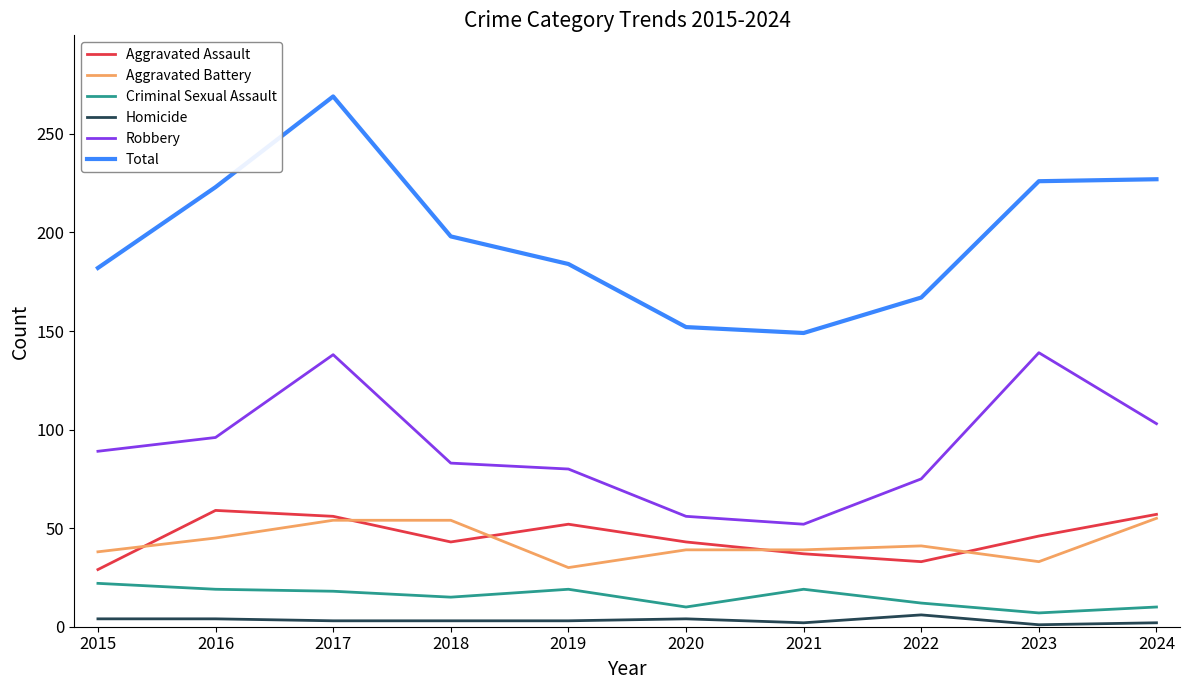

At which category does the chart reach its peak across all series?

2017